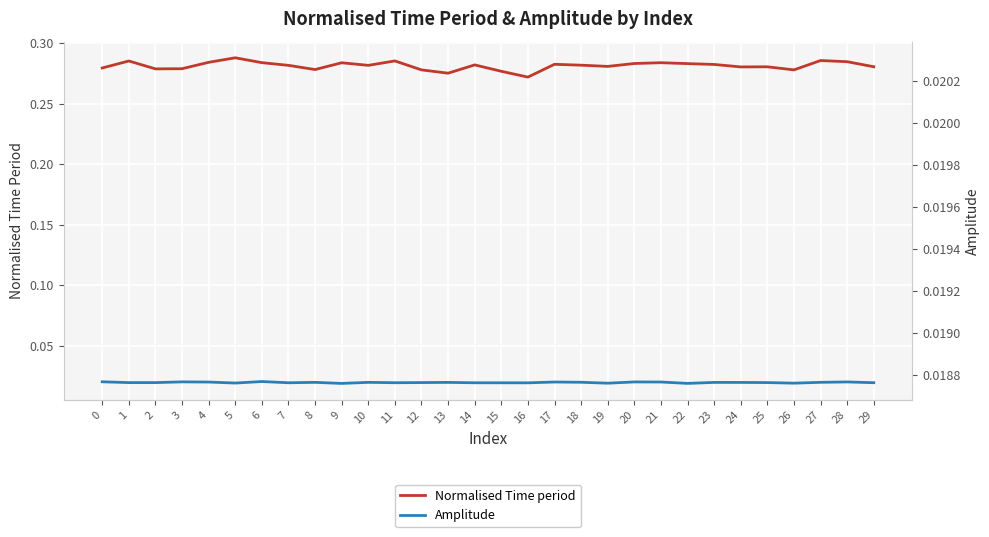

At which label is Amplitude closest to 0?

9